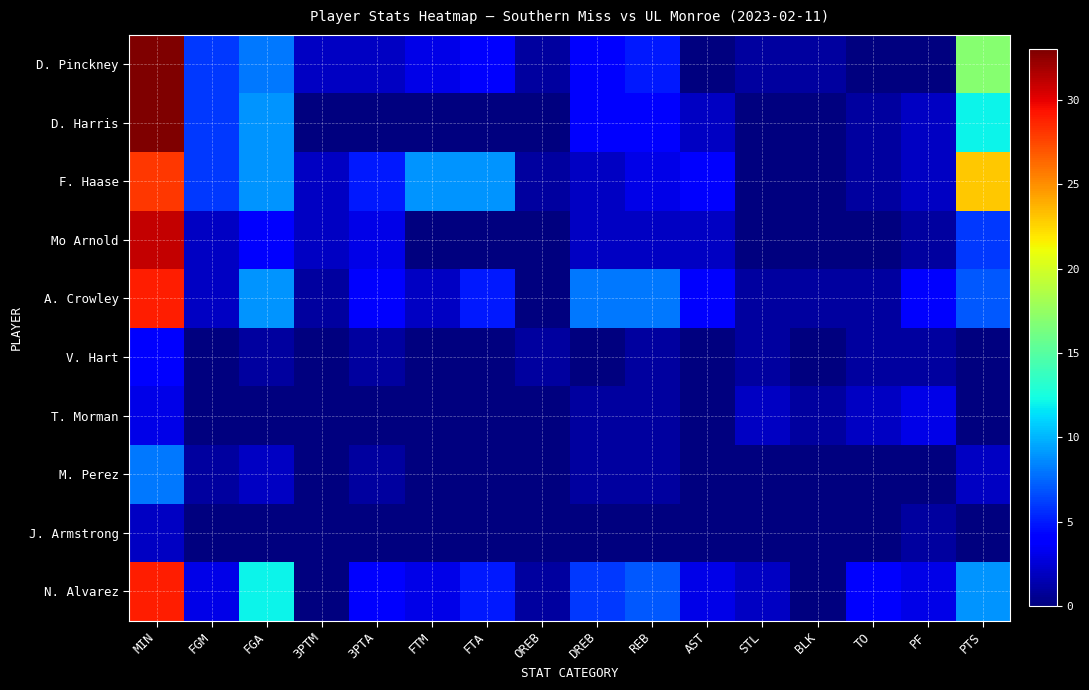

Reading left to right, list all the values displayed in this chart.

D. Pinckney: MIN=33	FGM=6	FGA=8	3PTM=2	3PTA=2	FTM=3	FTA=4	OREB=1	DREB=4	REB=5	AST=0	STL=1	BLK=1	TO=0	PF=0	PTS=17
D. Harris: MIN=33	FGM=6	FGA=9	3PTM=0	3PTA=0	FTM=0	FTA=0	OREB=0	DREB=4	REB=4	AST=2	STL=0	BLK=0	TO=1	PF=2	PTS=12
F. Haase: MIN=28	FGM=6	FGA=9	3PTM=2	3PTA=5	FTM=9	FTA=9	OREB=1	DREB=2	REB=3	AST=4	STL=0	BLK=0	TO=1	PF=2	PTS=23
Mo Arnold: MIN=31	FGM=2	FGA=4	3PTM=2	3PTA=3	FTM=0	FTA=0	OREB=0	DREB=2	REB=2	AST=2	STL=0	BLK=0	TO=0	PF=1	PTS=6
A. Crowley: MIN=29	FGM=2	FGA=9	3PTM=1	3PTA=4	FTM=2	FTA=5	OREB=0	DREB=8	REB=8	AST=4	STL=1	BLK=1	TO=1	PF=4	PTS=7
V. Hart: MIN=4	FGM=0	FGA=1	3PTM=0	3PTA=1	FTM=0	FTA=0	OREB=1	DREB=0	REB=1	AST=0	STL=1	BLK=0	TO=1	PF=1	PTS=0
T. Morman: MIN=3	FGM=0	FGA=0	3PTM=0	3PTA=0	FTM=0	FTA=0	OREB=0	DREB=1	REB=1	AST=0	STL=2	BLK=1	TO=2	PF=3	PTS=0
M. Perez: MIN=8	FGM=1	FGA=2	3PTM=0	3PTA=1	FTM=0	FTA=0	OREB=0	DREB=1	REB=1	AST=0	STL=0	BLK=0	TO=0	PF=0	PTS=2
J. Armstrong: MIN=2	FGM=0	FGA=0	3PTM=0	3PTA=0	FTM=0	FTA=0	OREB=0	DREB=0	REB=0	AST=0	STL=0	BLK=0	TO=0	PF=1	PTS=0
N. Alvarez: MIN=29	FGM=3	FGA=12	3PTM=0	3PTA=4	FTM=3	FTA=5	OREB=1	DREB=6	REB=7	AST=3	STL=2	BLK=0	TO=4	PF=3	PTS=9